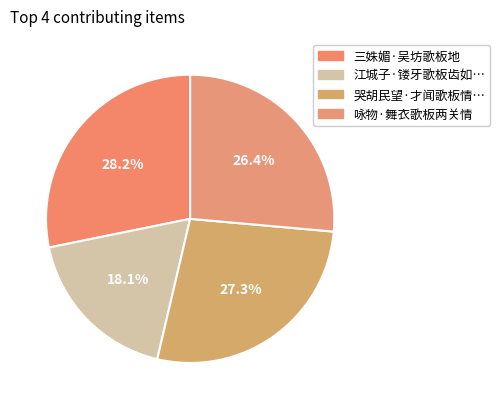

Is there any slice that represents more than half of the pie?

No